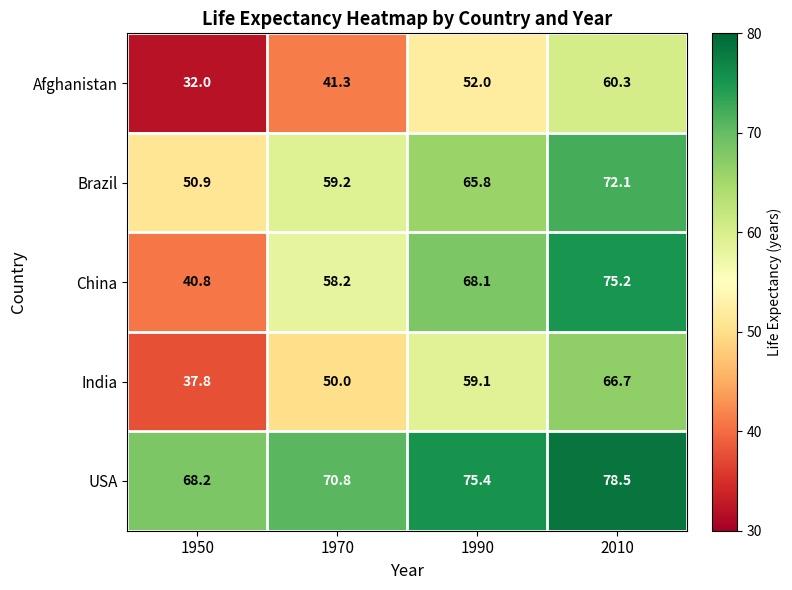

Which series has the largest total across all categories?

USA